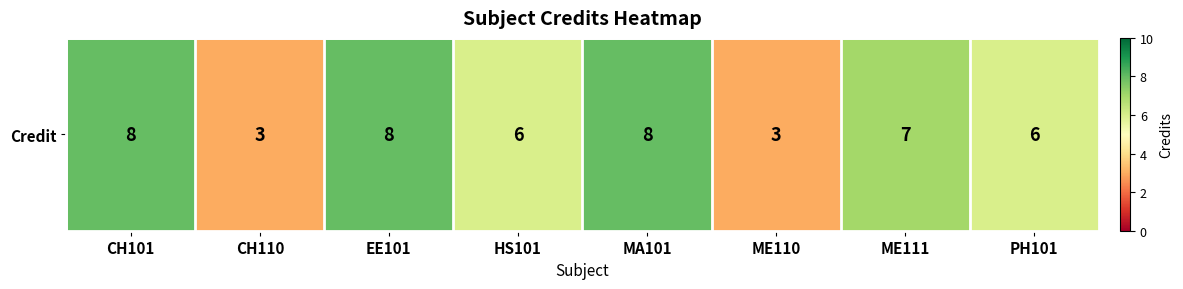

Reading left to right, transcribe all the data shown in this chart.

8	3	8	6	8	3	7	6